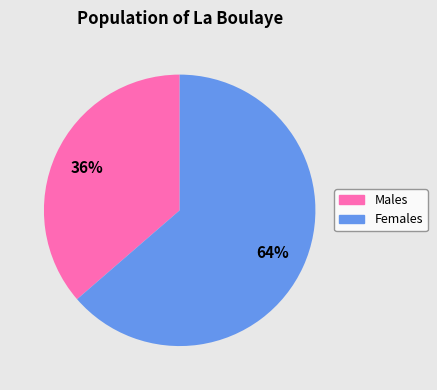

To the nearest percent, what is the average slice percentage?

50%